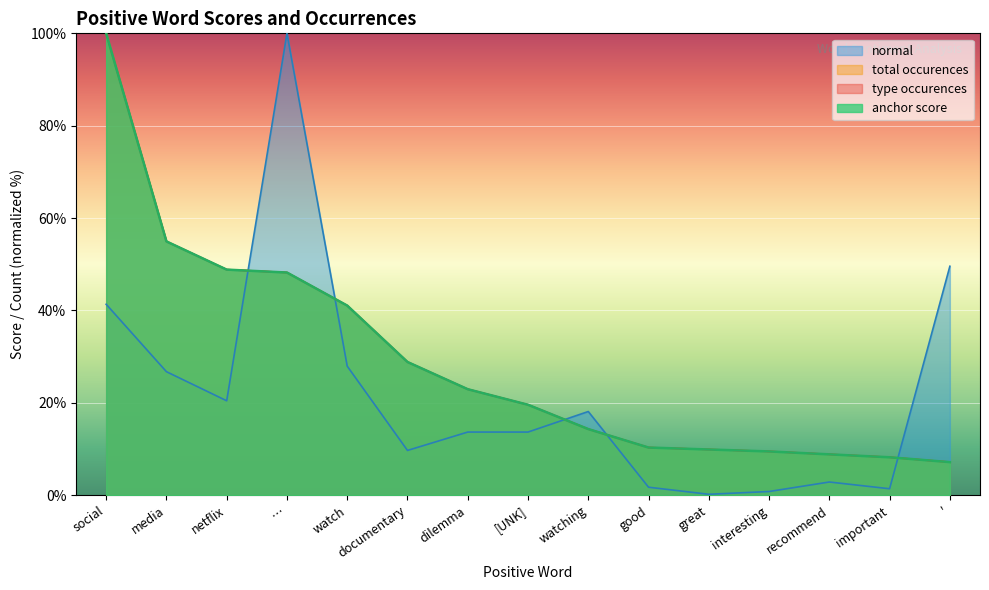

Is it true that anchor score equals 16.9 at documentary?

False